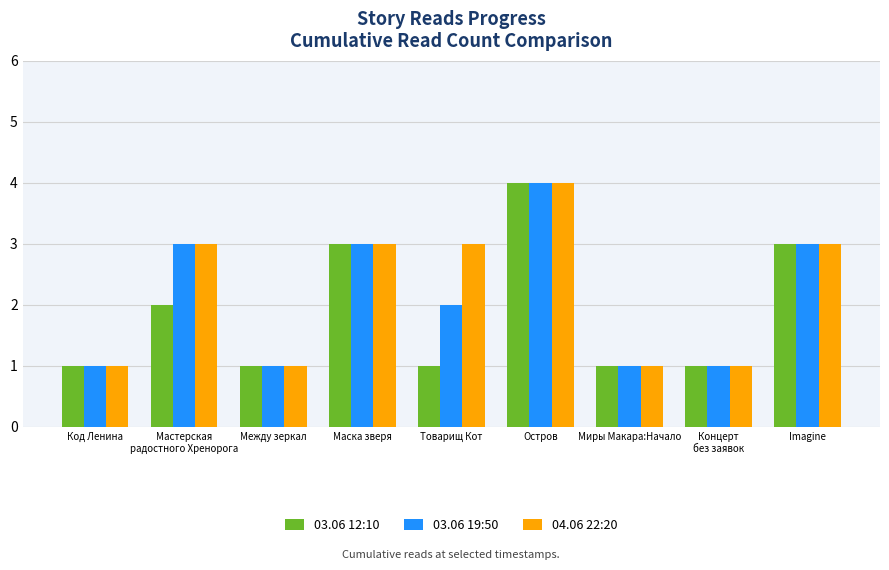

Is it true that 04.06 22:20 equals 3 at Товарищ Кот?

True